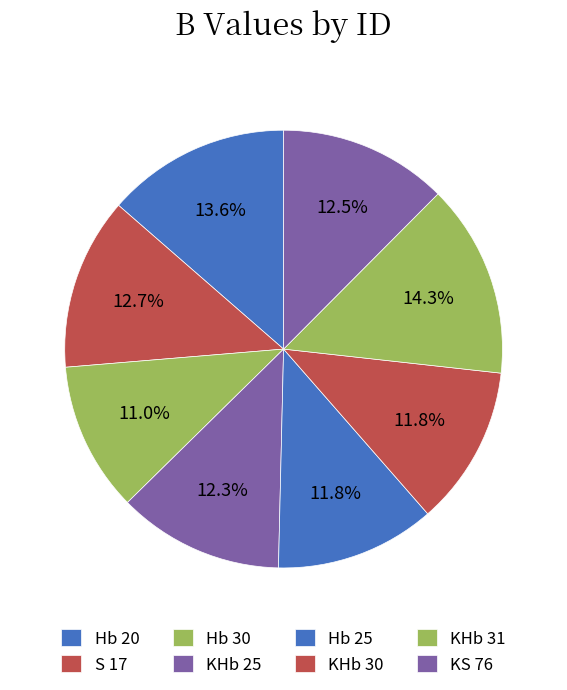

What is the change in value from KHb 25 to KHb 30?

-0.5